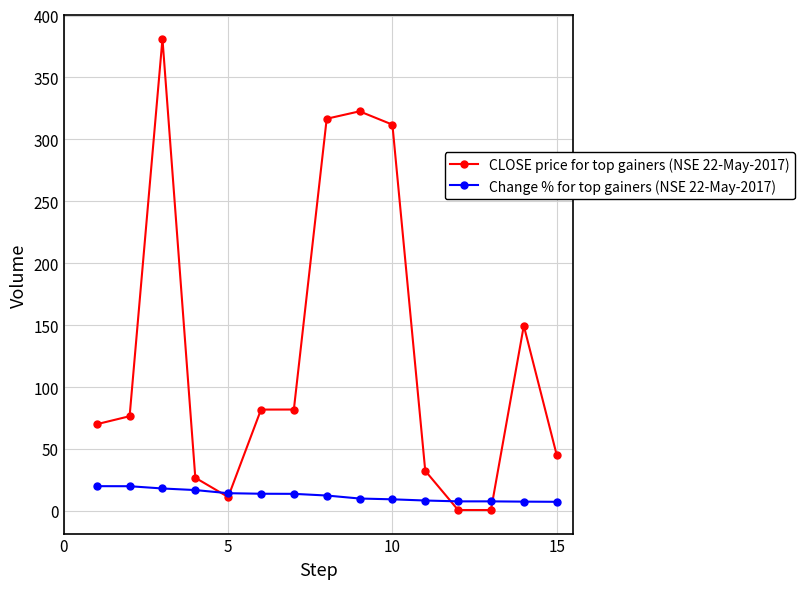

What is the maximum value for CLOSE price for top gainers (NSE 22-May-2017)?

381.2